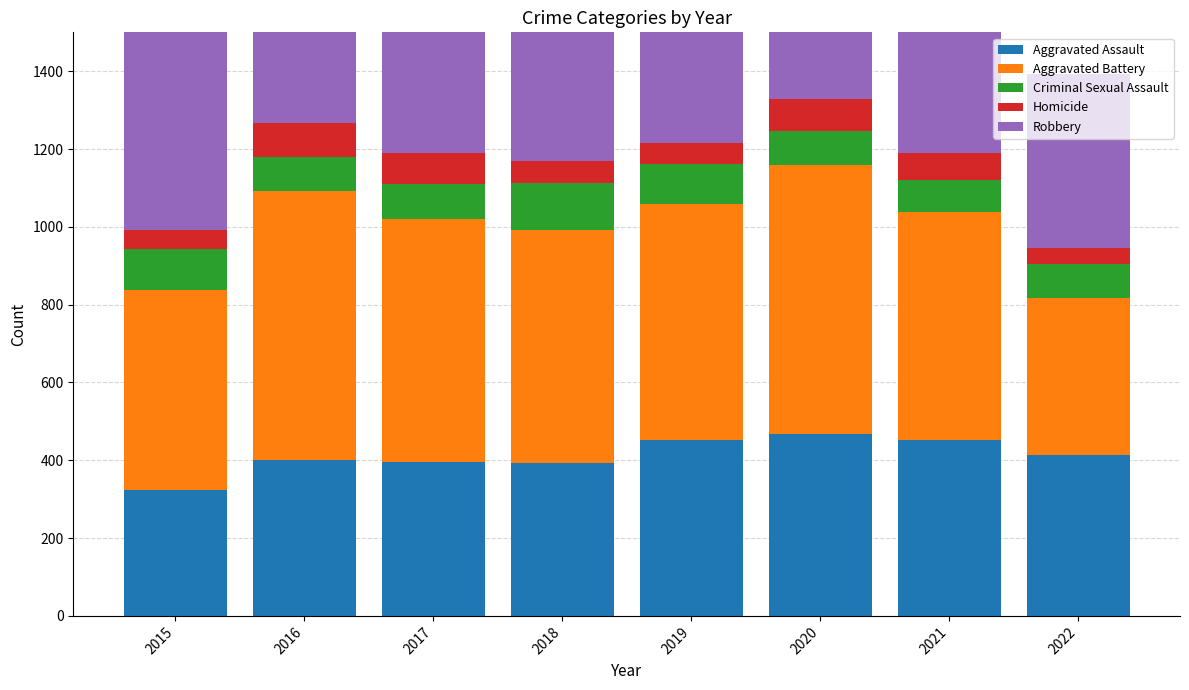

What is the sum of the Aggravated Assault values at 2017 and 2022?

810